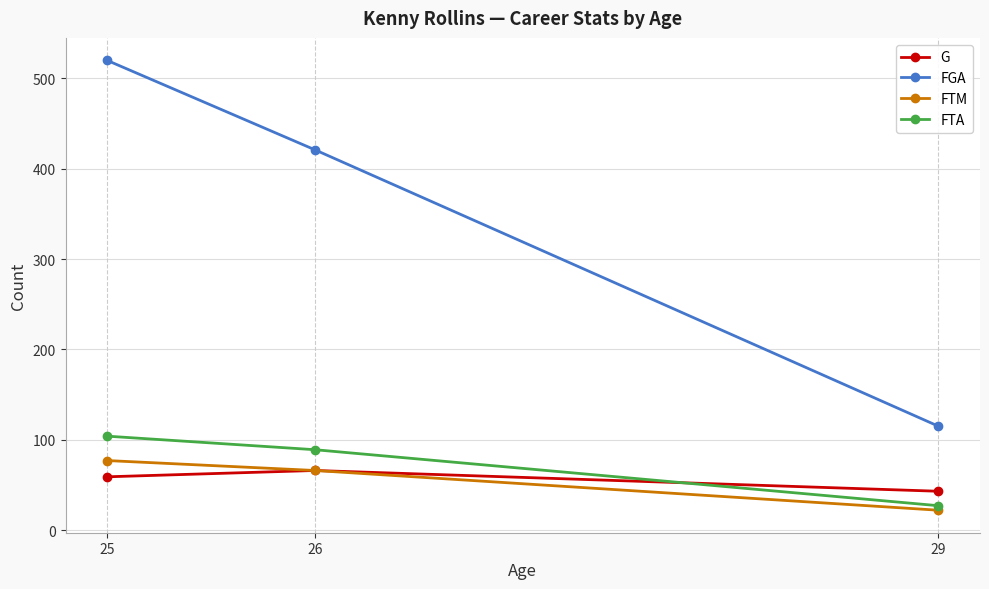

The value of FTA at 29 is 7. True or false?

False